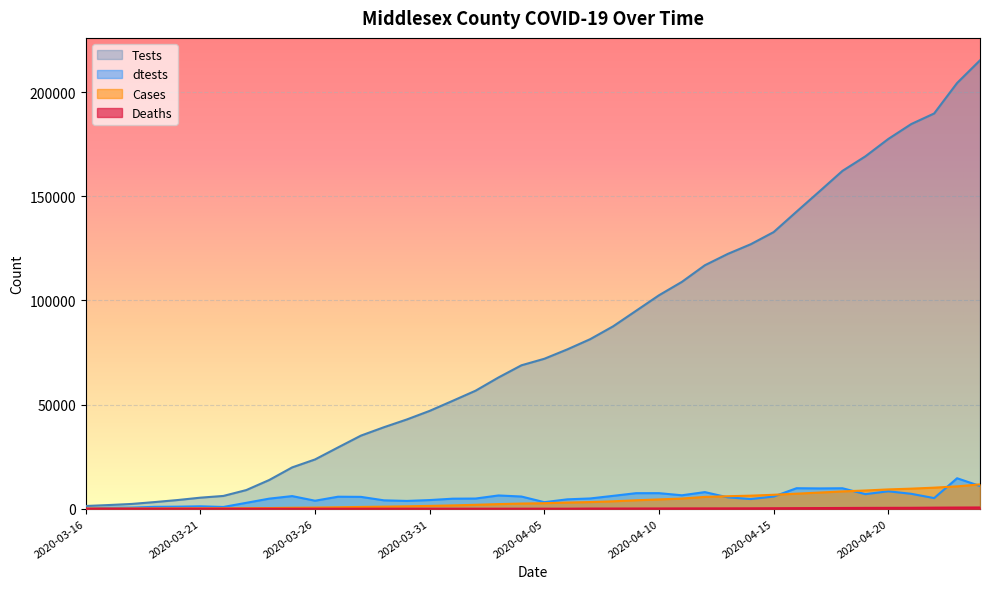

Count the number of data series in this chart.

4